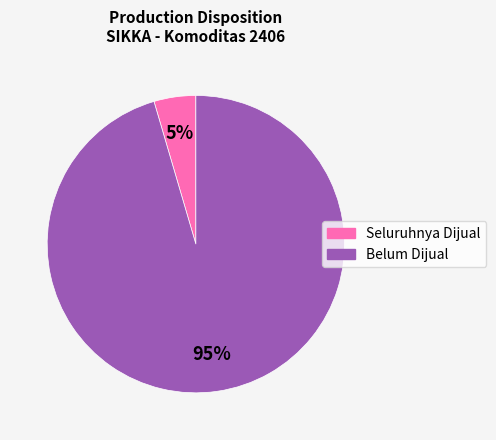

Does any single category account for the majority?

Yes